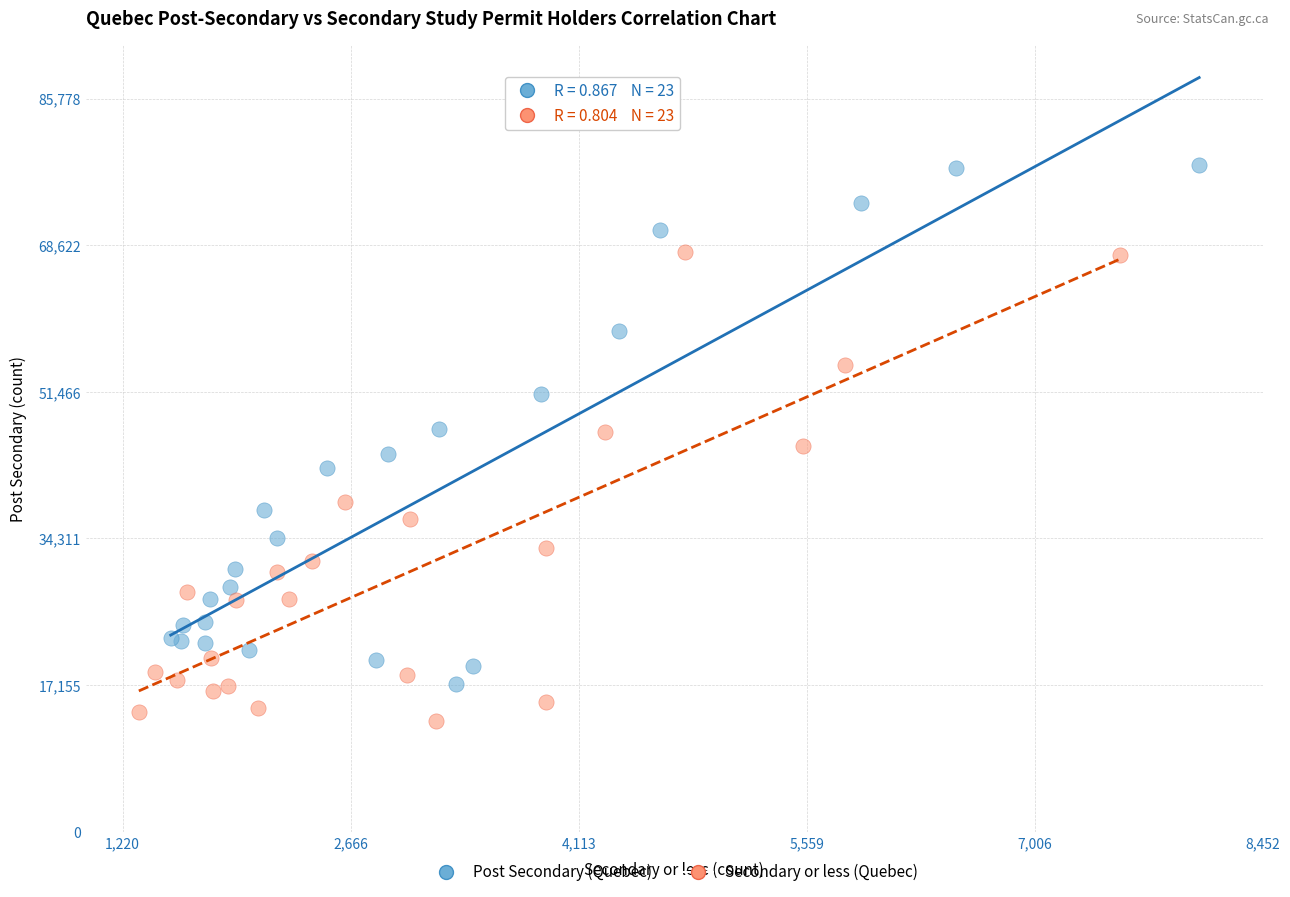

Which series contains the highest Y value?

Post Secondary (Quebec)